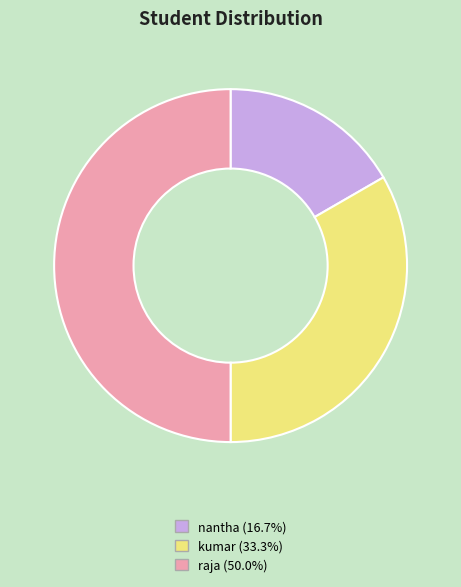

Approximately how many times larger is the value at kumar (33.3%) compared to raja (50.0%)?

0.7